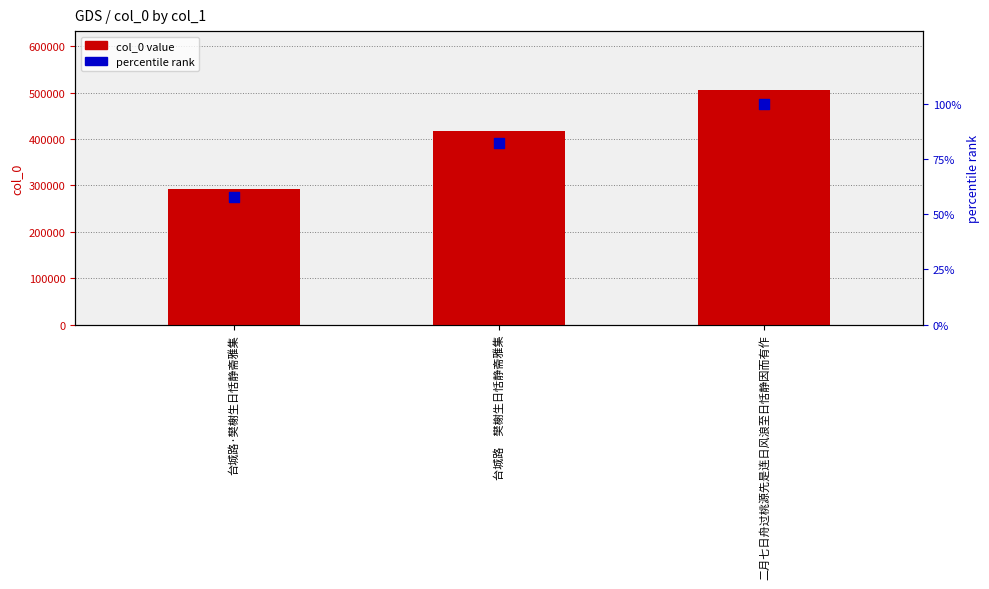

Which series contains the highest Y value?

col_0 value